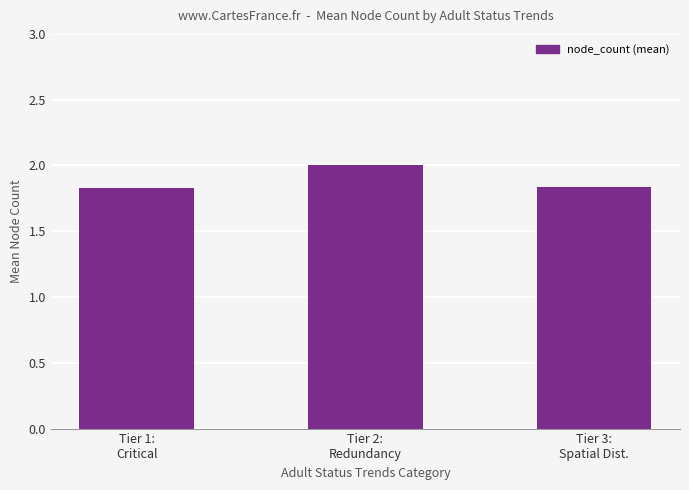

What is the average value?

1.9